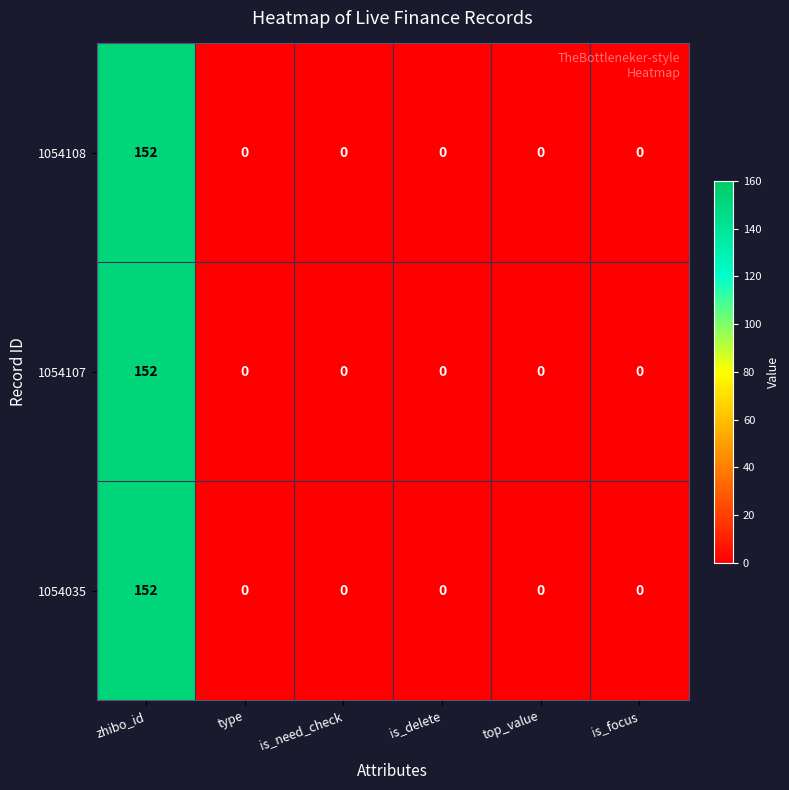

How many data points does each series have?

6